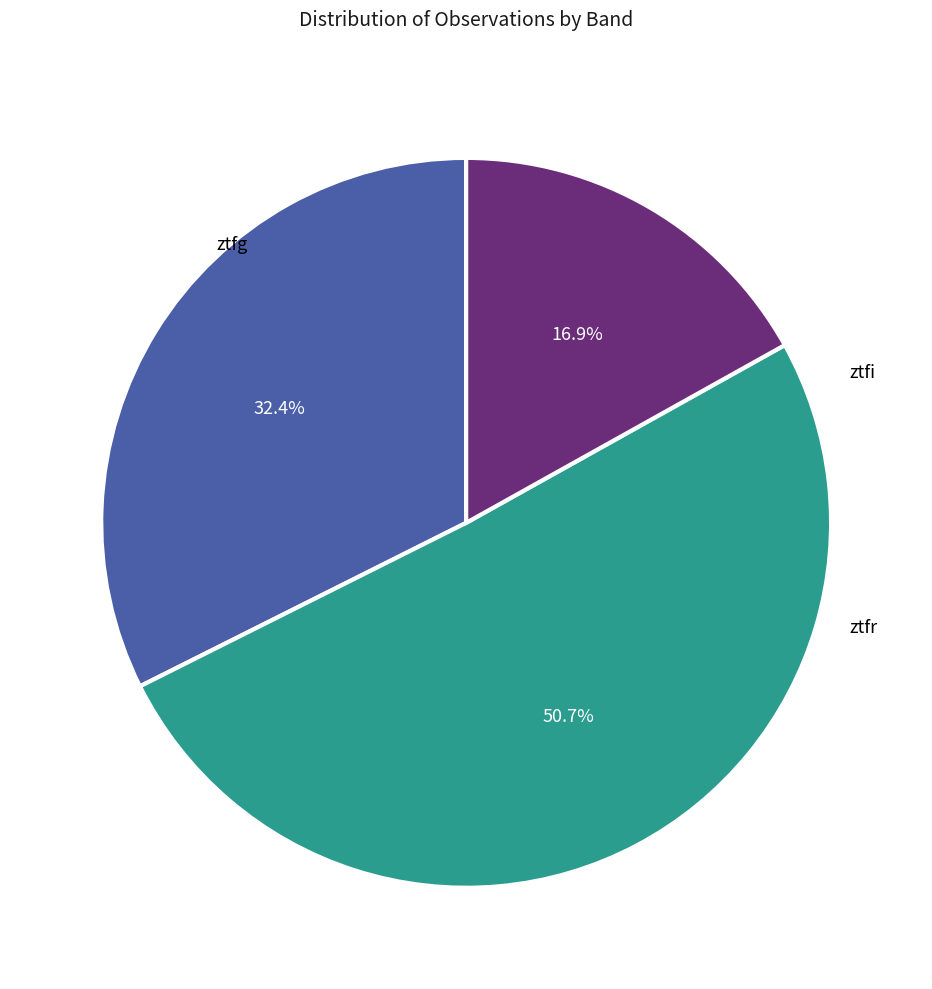

Is there any slice that represents more than half of the pie?

Yes